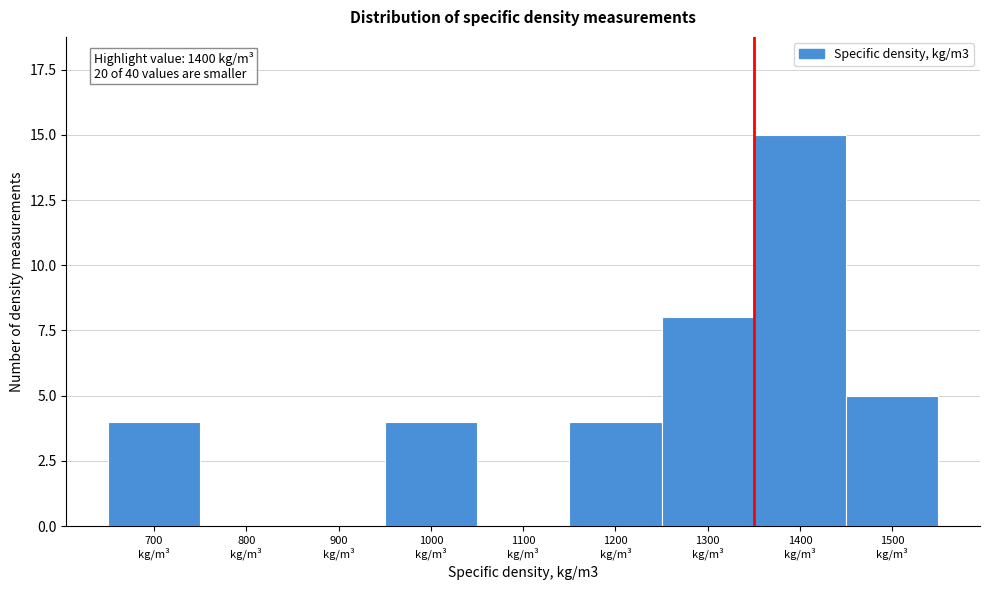

What is the sum of all values?

40